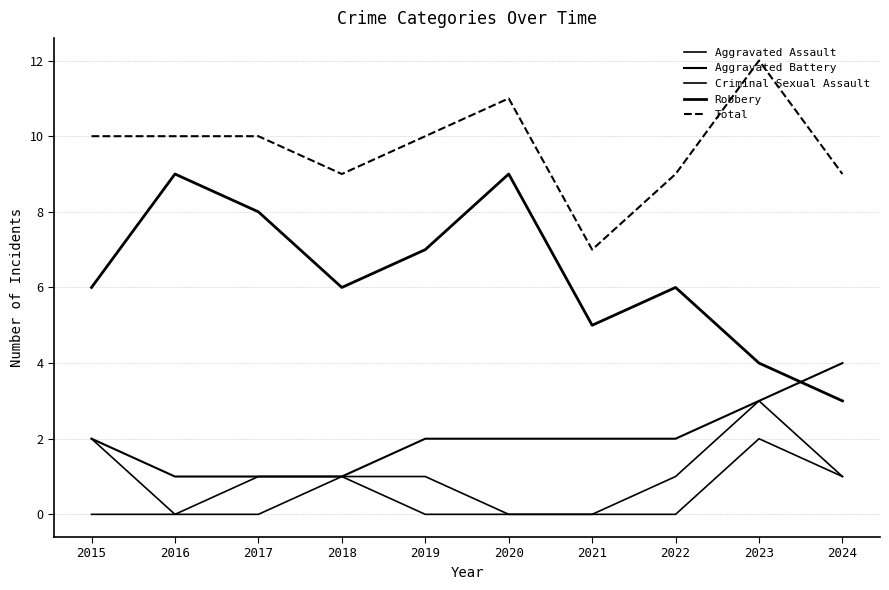

Rank the series by their maximum value, from highest to lowest.

Total, Robbery, Aggravated Battery, Aggravated Assault, Criminal Sexual Assault